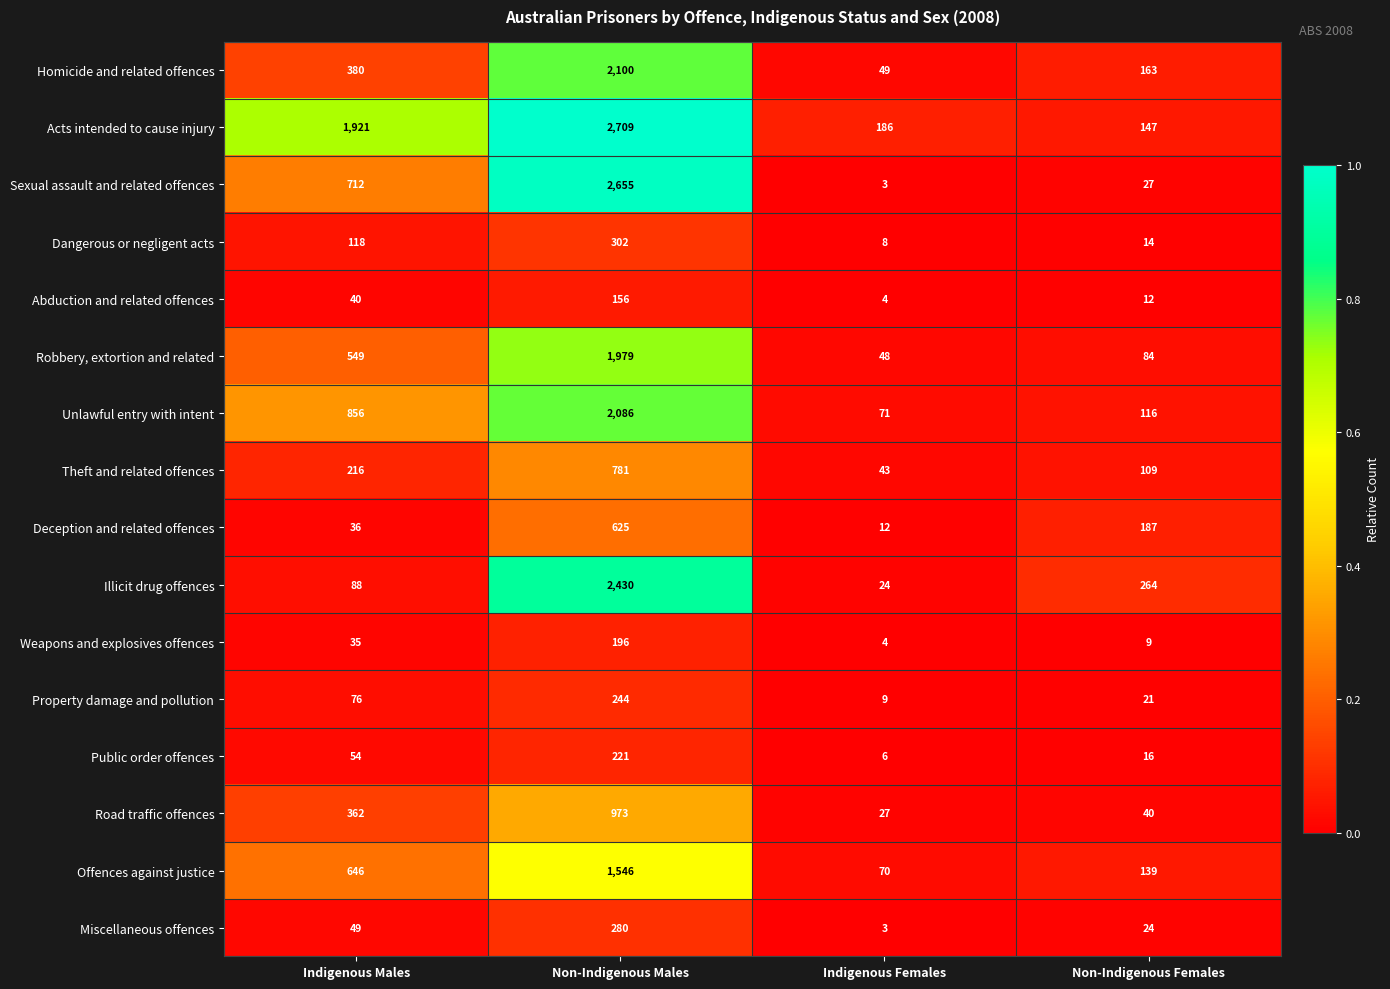

What is the total value across all series at Indigenous Males?

6138